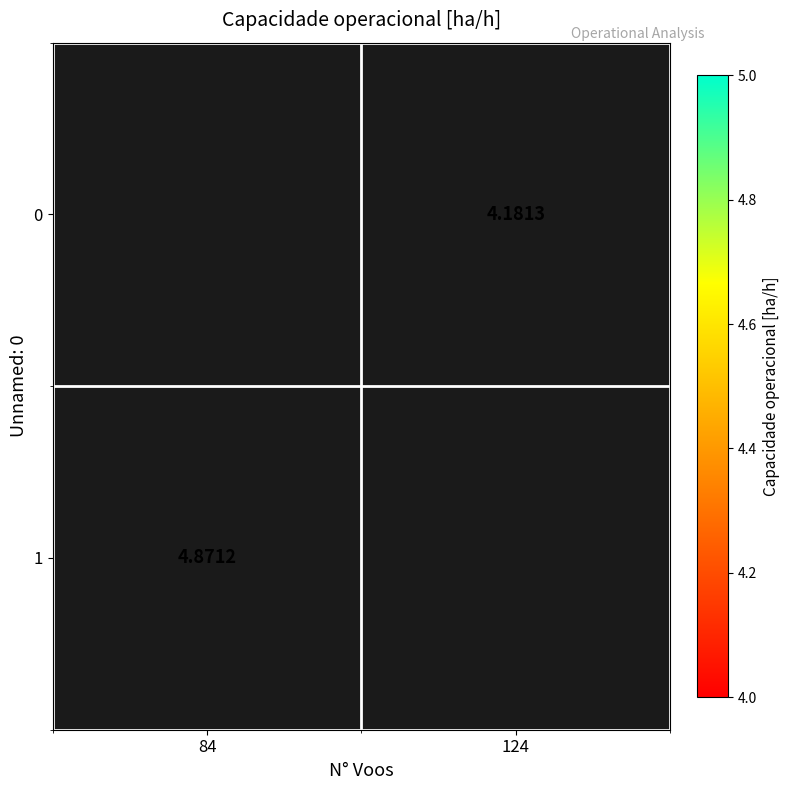

Is the value of 0 at 124 greater than the value of 1 at 84?

No